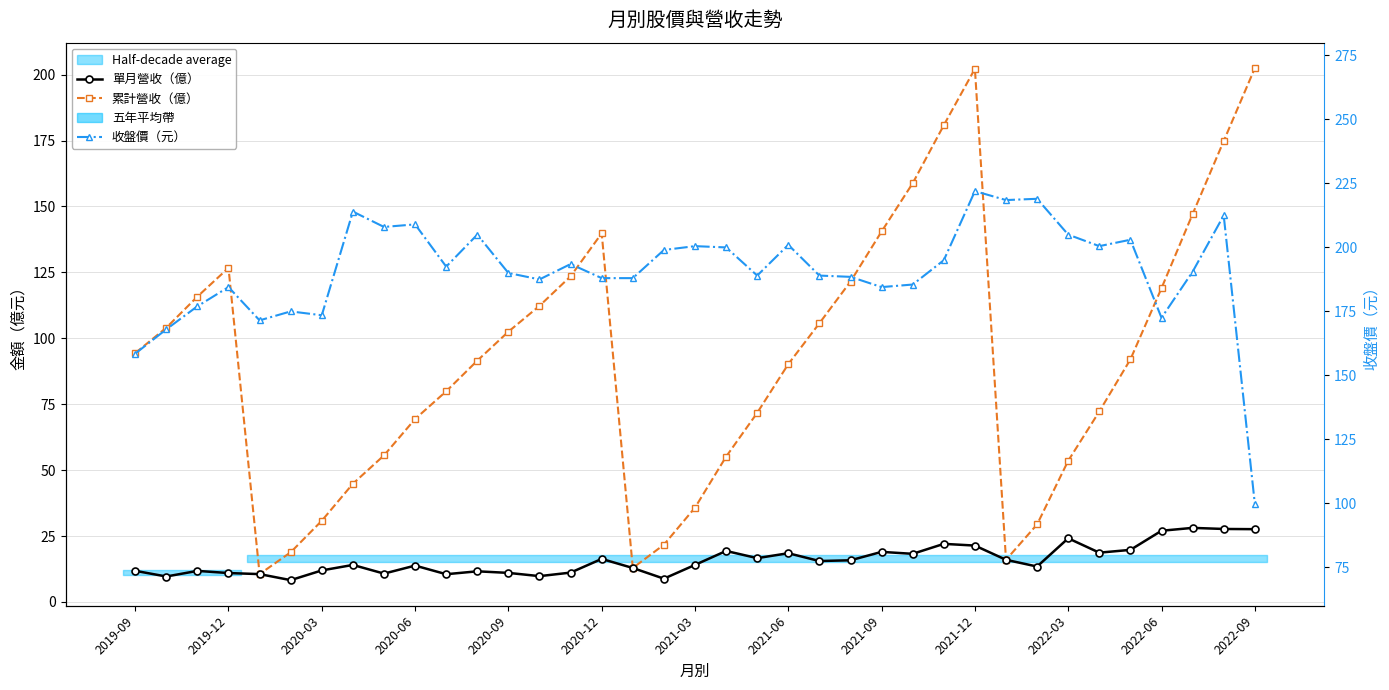

The value of 單月營收（億） at 22 is 15.5. True or false?

True